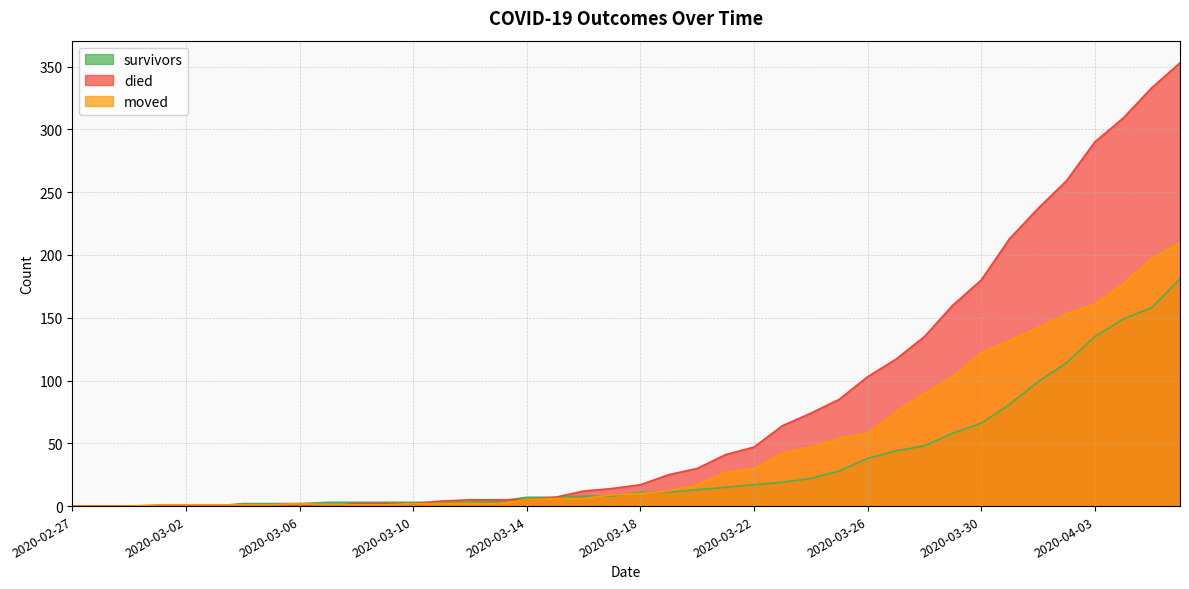

What is the value of the died point at the 40th from the left?

353